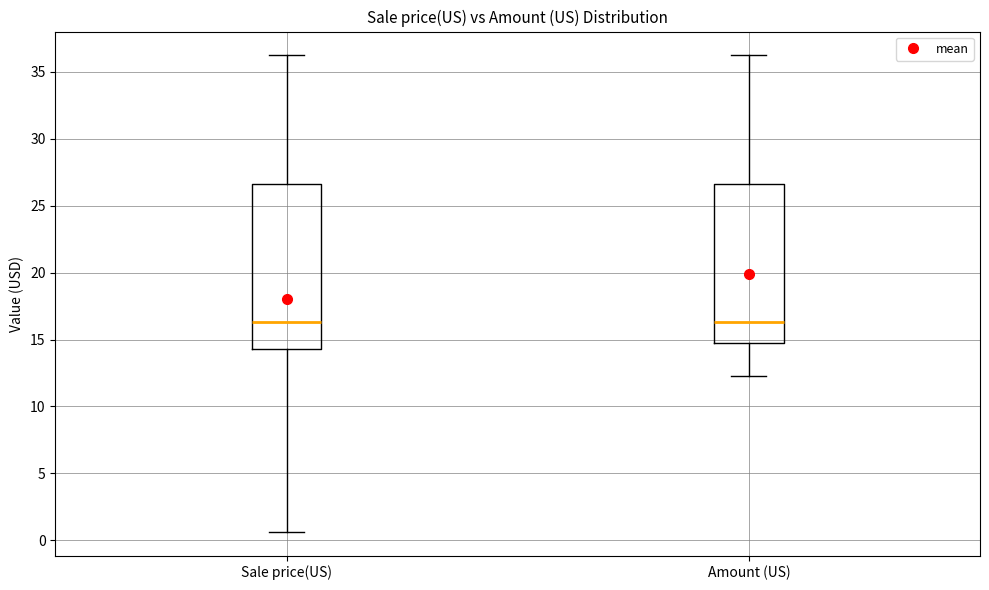

Reading left to right, transcribe this box plot: for each box, give where its median line is, the range the box spans, and where its two whiskers end, as read against the y-axis. The values are not printed on the chart, so give them approximately, as read against the axis.

Sale price(US): median 16.5, box 14.5 to 26.5, whiskers 0.5 to 36.0
Amount (US): median 16.5, box 14.5 to 26.5, whiskers 12.5 to 36.0